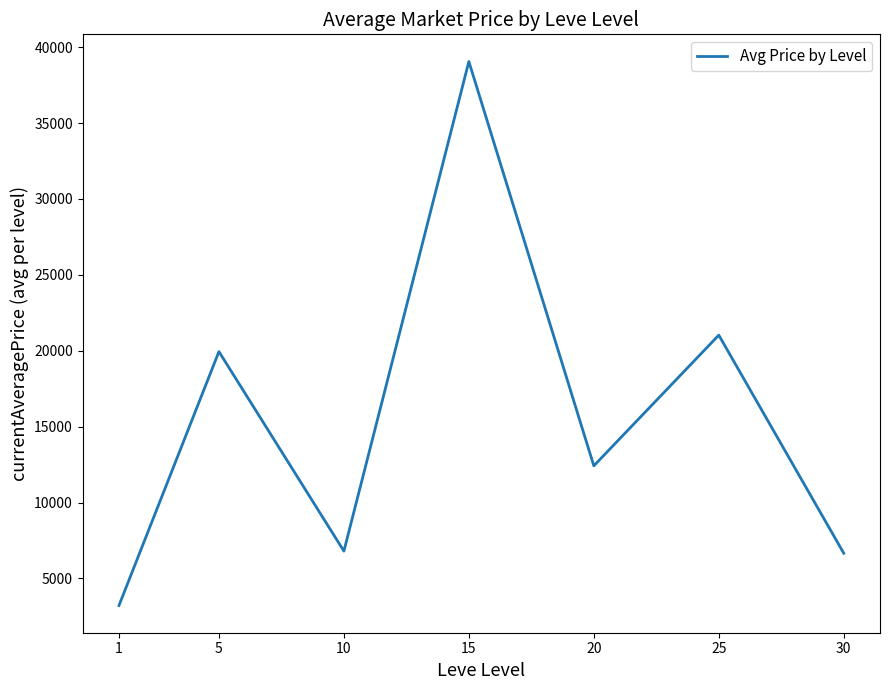

The value at 10 is 3619.7. True or false?

False